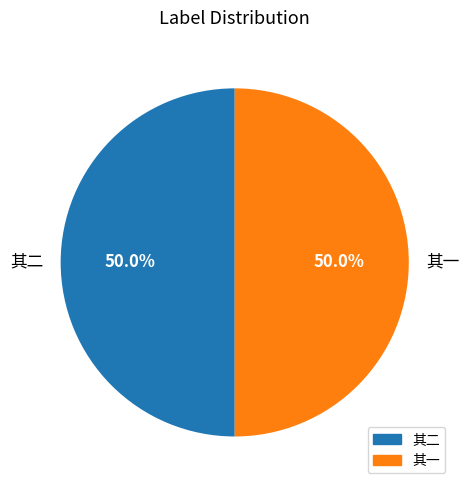

What percentage do 其一 and 其二 together represent?

100.0%